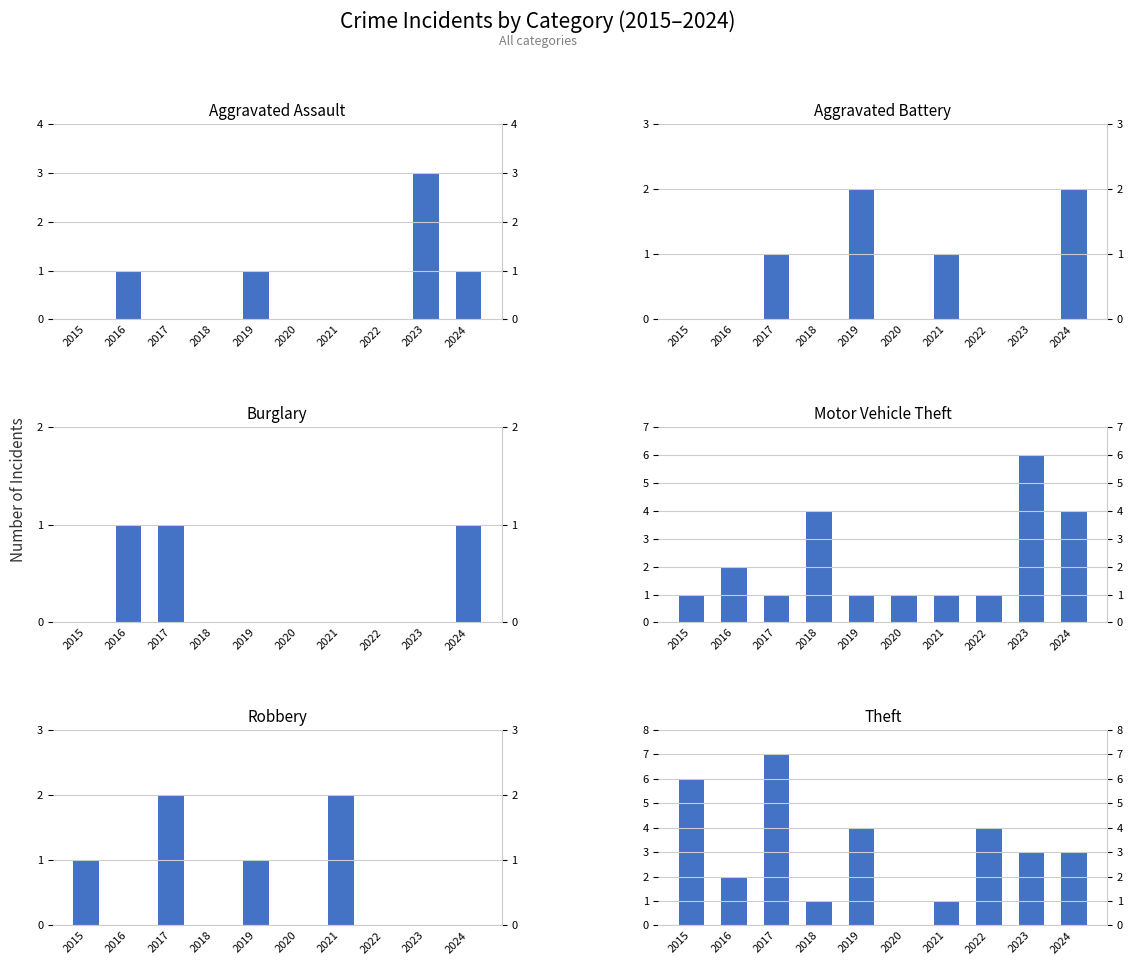

The Robbery series shows 0 at 2022. True or false?

True